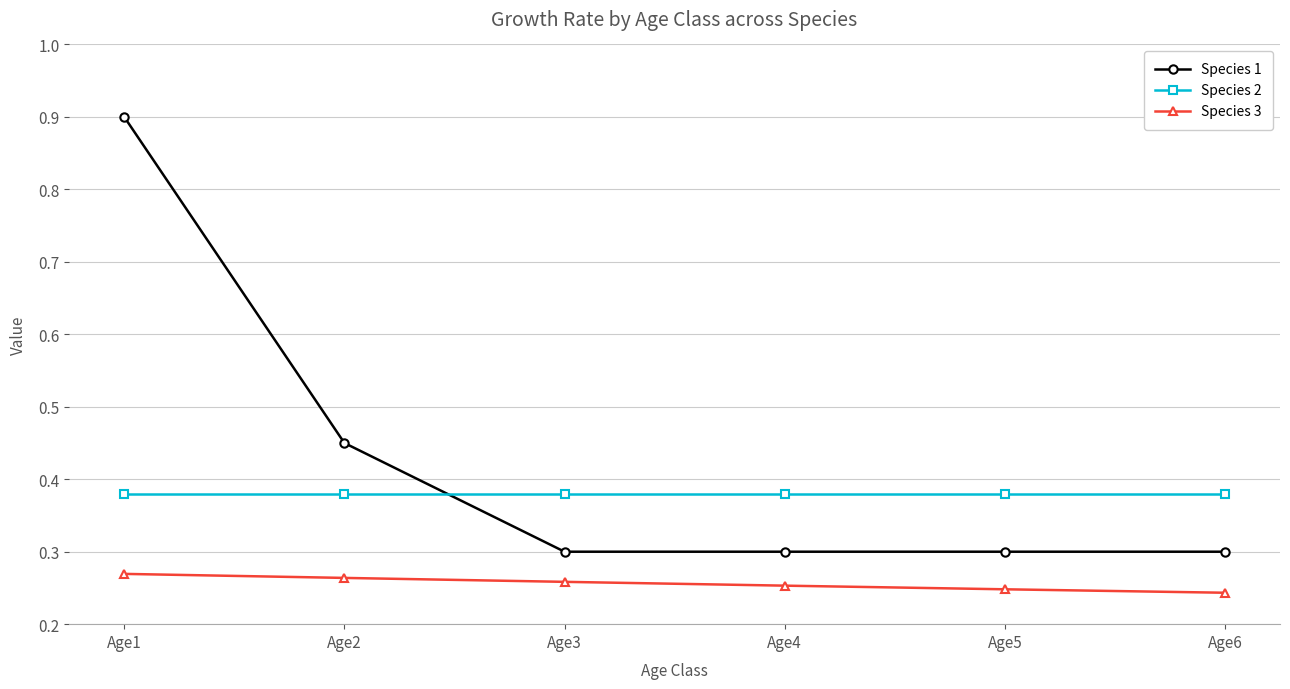

Rank the series by their maximum value, from highest to lowest.

Species 1, Species 2, Species 3